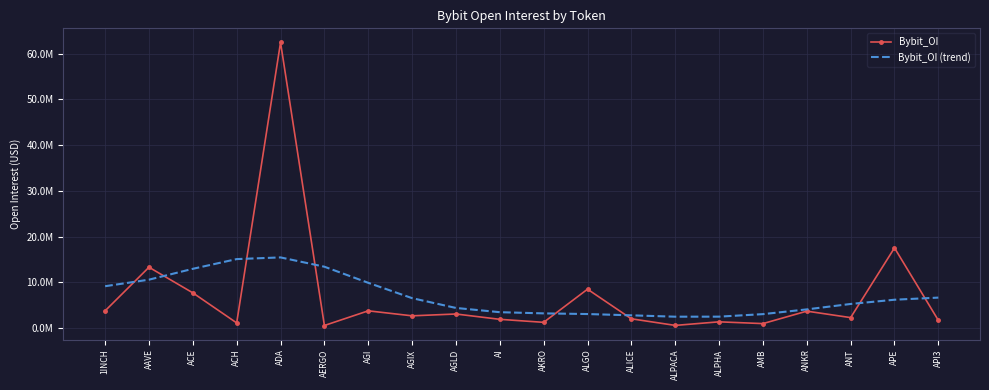

What position from the left is ANKR?

17